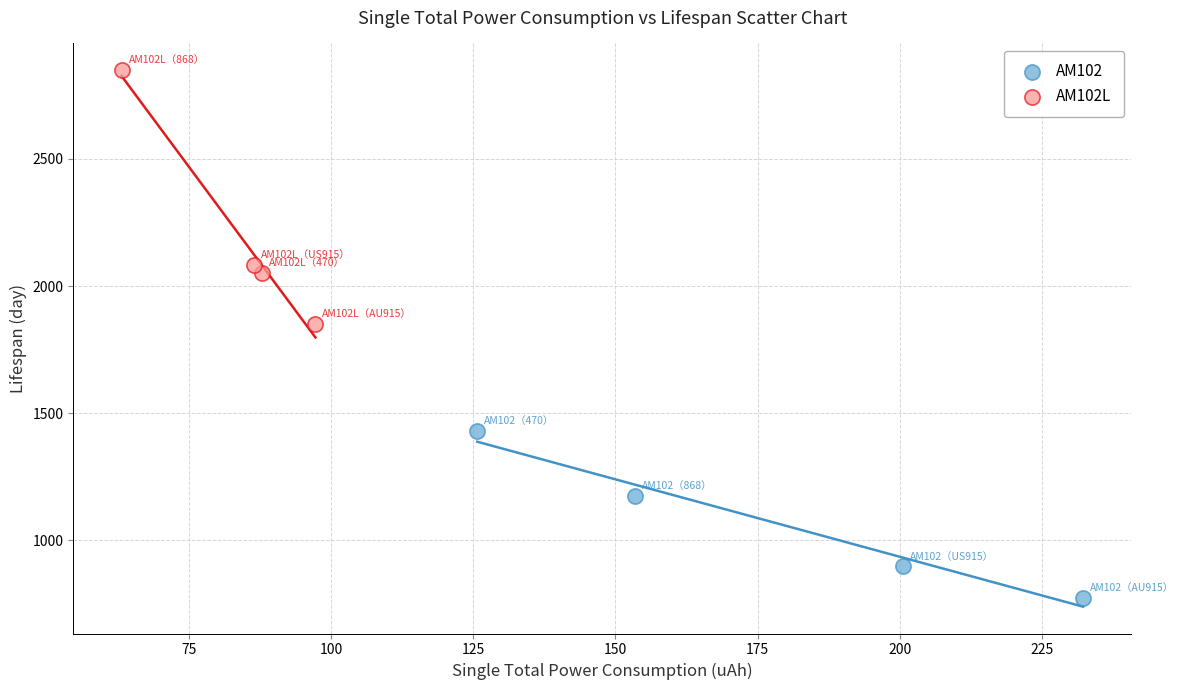

Which series contains the highest Y value?

AM102L